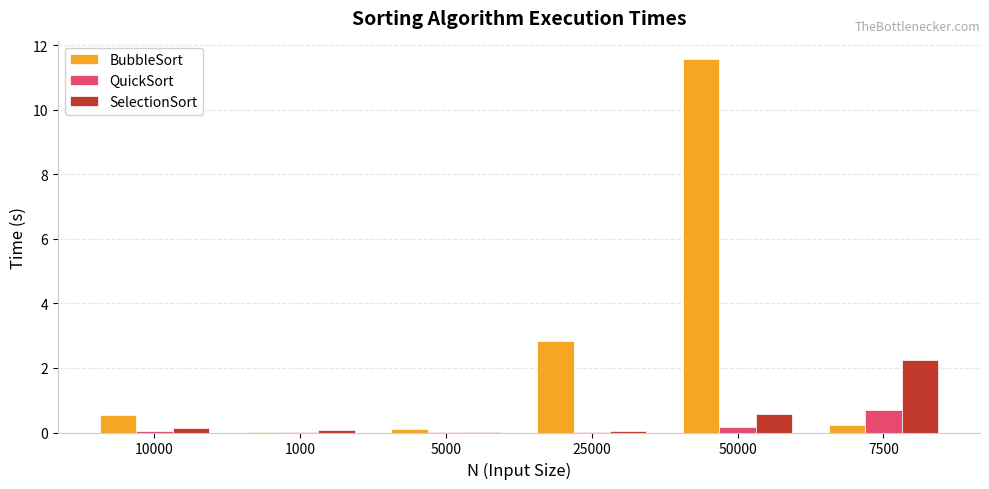

Which series changed the most between 1000 and 50000?

BubbleSort